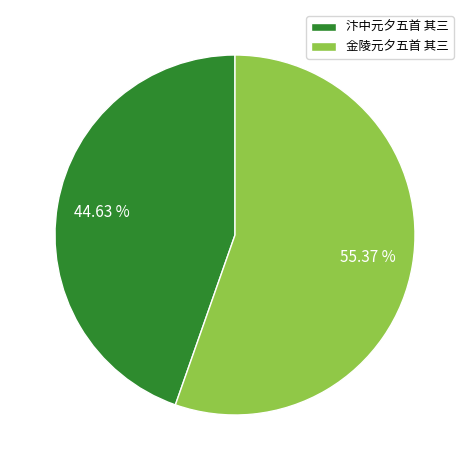

Between 金陵元夕五首 其三 and 汴中元夕五首 其三, which is larger?

金陵元夕五首 其三